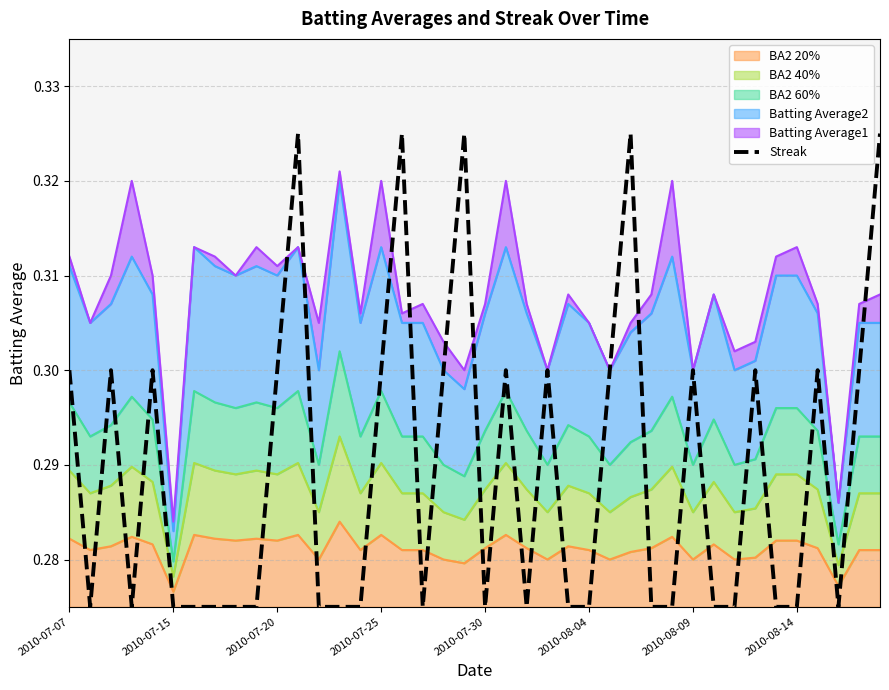

Count the number of categories in the chart.

40